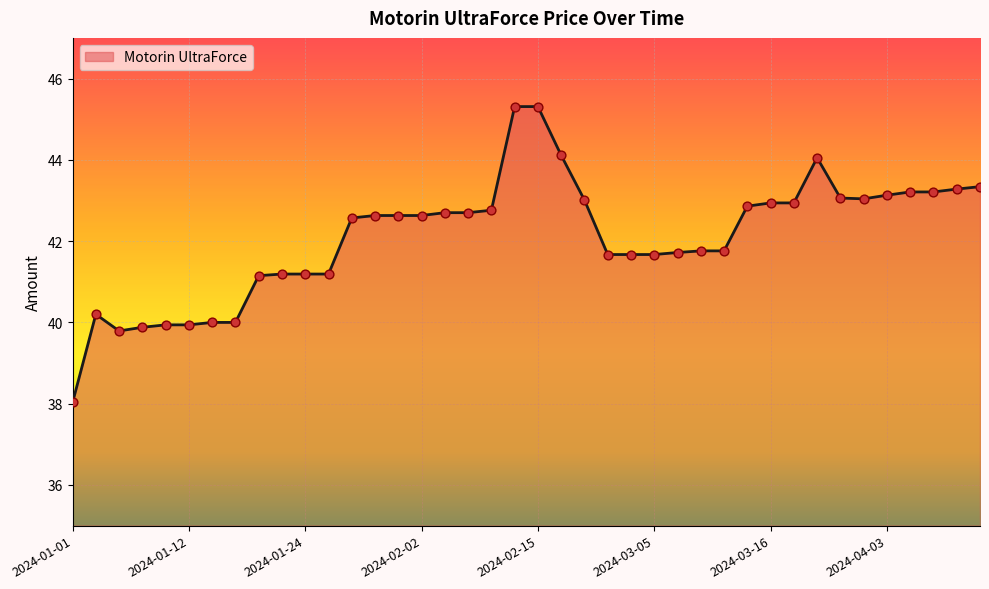

What is the difference between the maximum and minimum values?

7.3